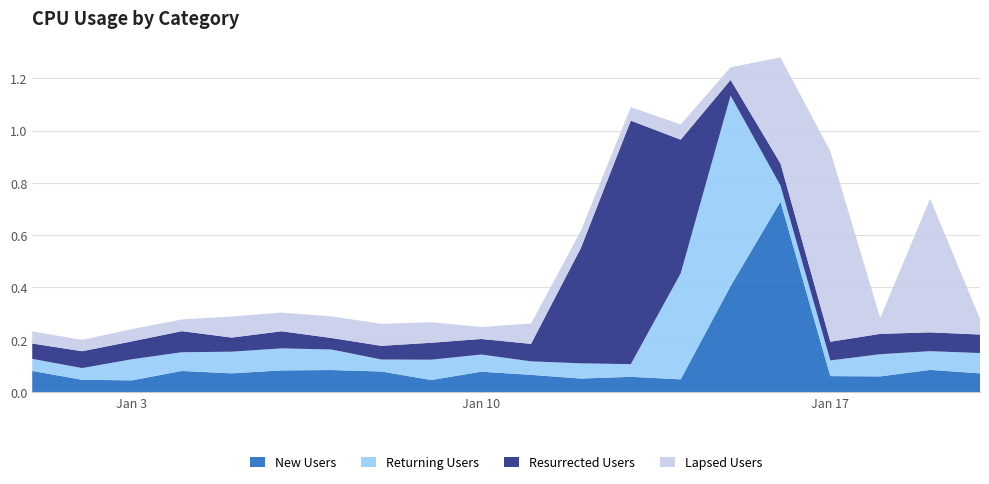

Reading left to right, list all the values displayed in this chart.

New Users: 2017-01-01=0.1	2017-01-02=0.0	2017-01-03=0.0	2017-01-04=0.1	2017-01-05=0.1	2017-01-06=0.1	2017-01-07=0.1	2017-01-08=0.1	2017-01-09=0.0	2017-01-10=0.1	2017-01-11=0.1	2017-01-12=0.1	2017-01-13=0.1	2017-01-14=0.0	2017-01-15=0.4	2017-01-16=0.7	2017-01-17=0.1	2017-01-18=0.1	2017-01-19=0.1	2017-01-20=0.1
Returning Users: 2017-01-01=0.0	2017-01-02=0.0	2017-01-03=0.1	2017-01-04=0.1	2017-01-05=0.1	2017-01-06=0.1	2017-01-07=0.1	2017-01-08=0.0	2017-01-09=0.1	2017-01-10=0.1	2017-01-11=0.1	2017-01-12=0.1	2017-01-13=0.0	2017-01-14=0.4	2017-01-15=0.7	2017-01-16=0.1	2017-01-17=0.1	2017-01-18=0.1	2017-01-19=0.1	2017-01-20=0.1
Resurrected Users: 2017-01-01=0.1	2017-01-02=0.1	2017-01-03=0.1	2017-01-04=0.1	2017-01-05=0.1	2017-01-06=0.1	2017-01-07=0.0	2017-01-08=0.1	2017-01-09=0.1	2017-01-10=0.1	2017-01-11=0.1	2017-01-12=0.4	2017-01-13=0.9	2017-01-14=0.5	2017-01-15=0.1	2017-01-16=0.1	2017-01-17=0.1	2017-01-18=0.1	2017-01-19=0.1	2017-01-20=0.1
Lapsed Users: 2017-01-01=0.0	2017-01-02=0.0	2017-01-03=0.0	2017-01-04=0.0	2017-01-05=0.1	2017-01-06=0.1	2017-01-07=0.1	2017-01-08=0.1	2017-01-09=0.1	2017-01-10=0.0	2017-01-11=0.1	2017-01-12=0.1	2017-01-13=0.1	2017-01-14=0.1	2017-01-15=0.0	2017-01-16=0.4	2017-01-17=0.7	2017-01-18=0.1	2017-01-19=0.5	2017-01-20=0.1